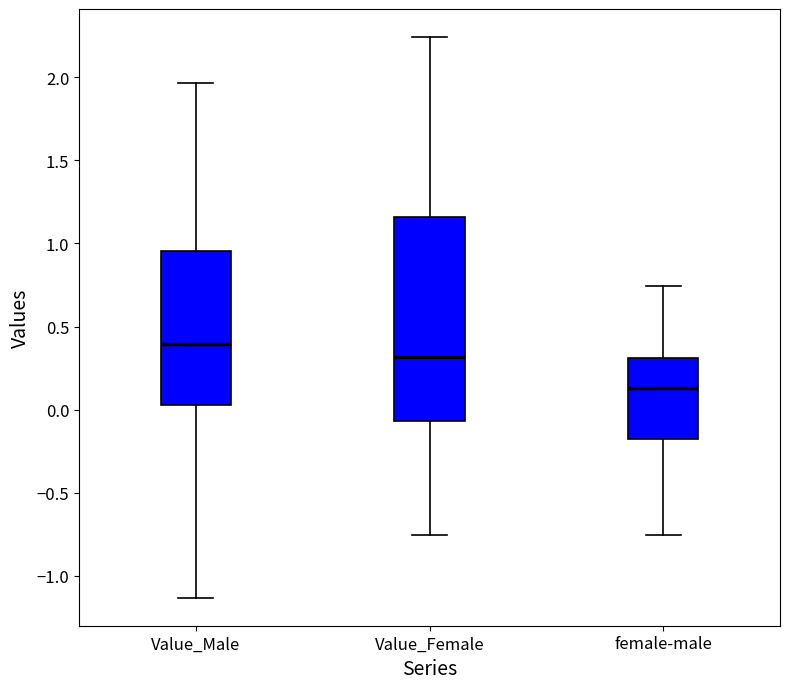

Which box's median line is the highest?

Value_Male